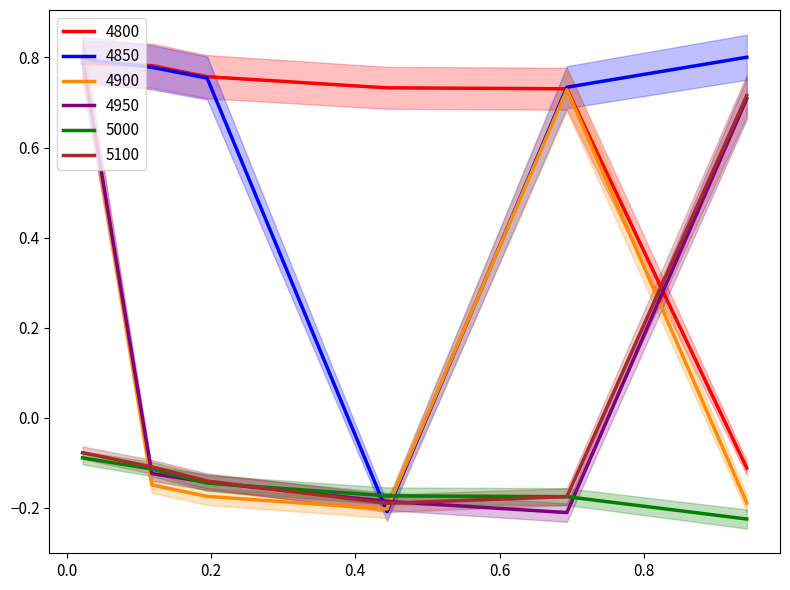

Which series has the largest range (max minus min)?

4850